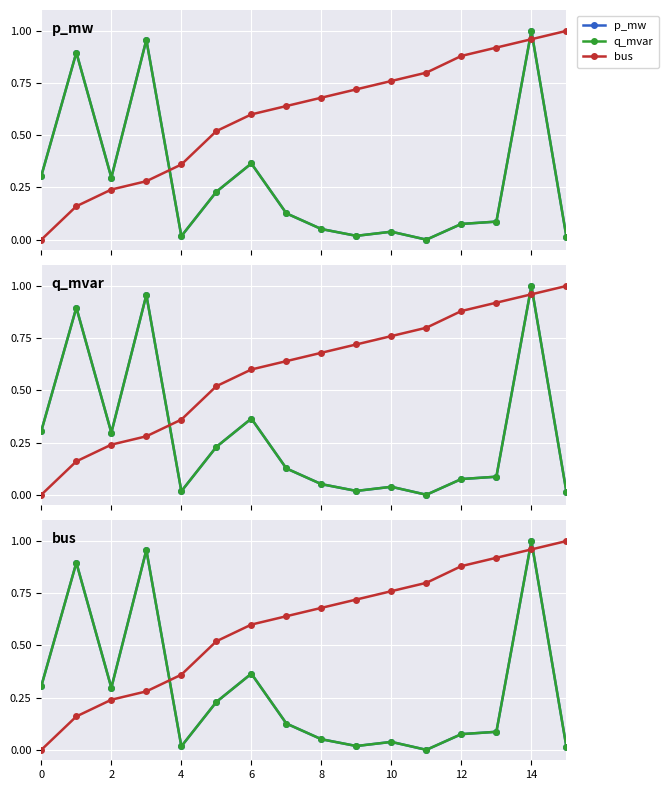

How many lines are shown in the chart?

3